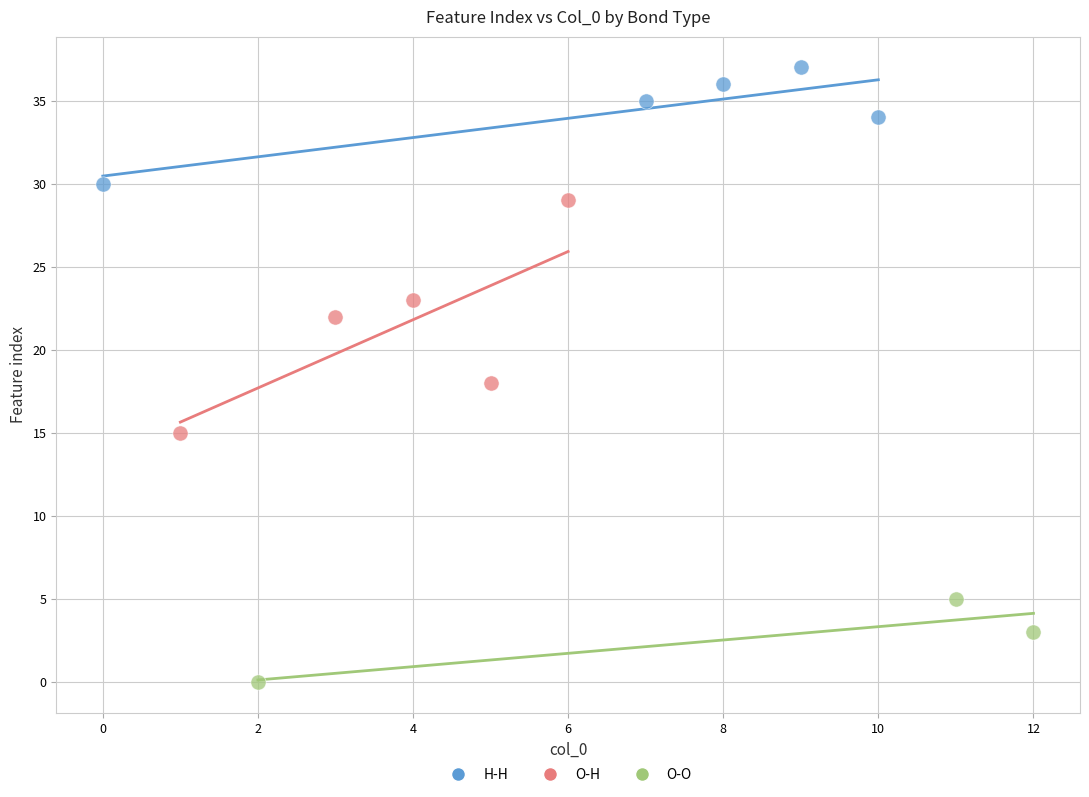

Which series contains the highest Y value?

H-H